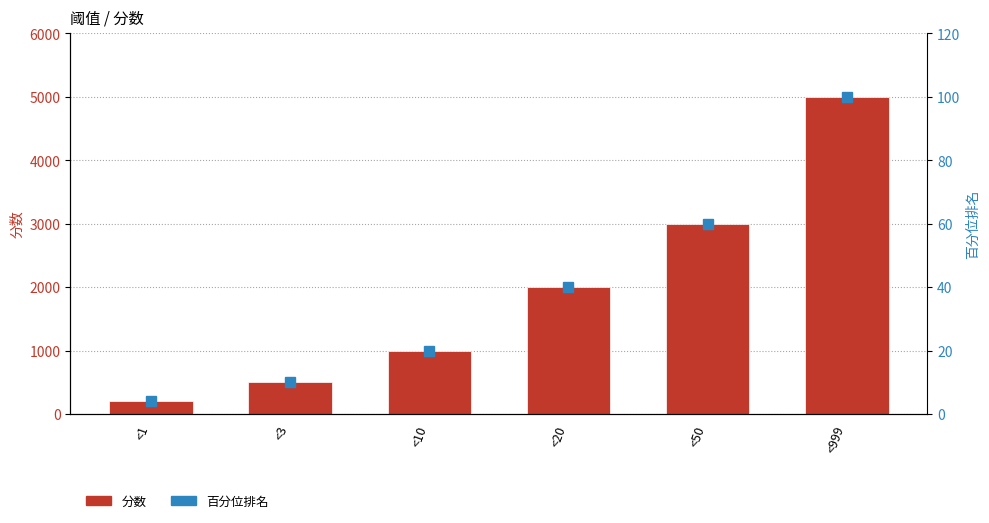

What is the spread (max minus min) of values at <20?

1960